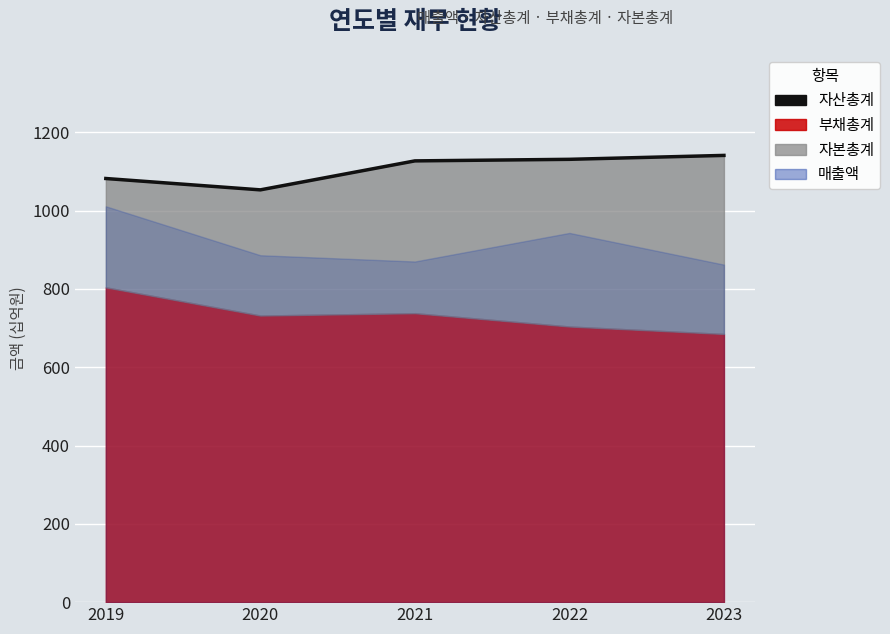

List the labels in order of value, largest first.

2023, 2022, 2021, 2019, 2020